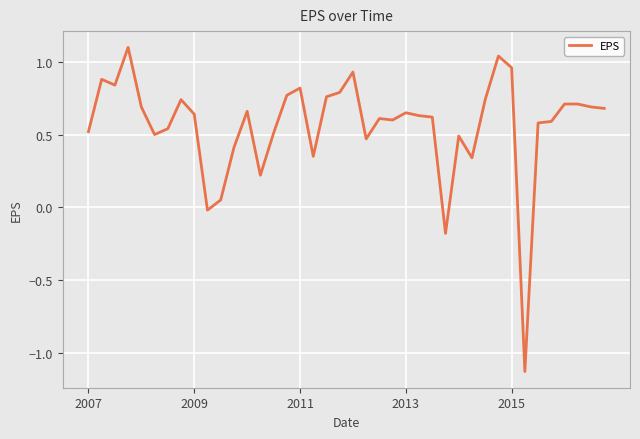

What is the difference between the maximum and minimum values?

2.2